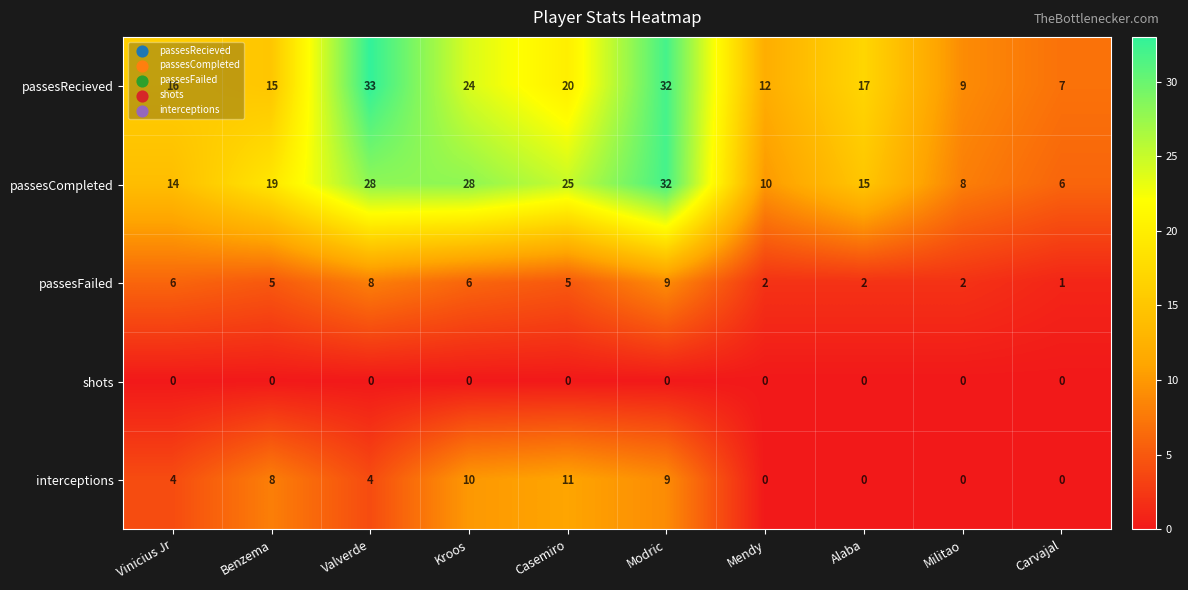

The value of passesFailed at Modric is 9. True or false?

True